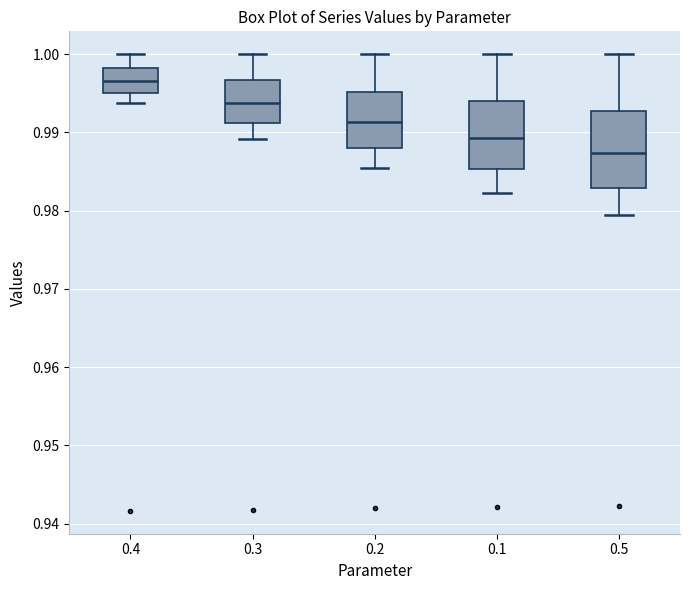

Reading left to right, transcribe this box plot: for each box, give where its median line is, the range the box spans, and where its two whiskers end, as read against the y-axis. The values are not printed on the chart, so give them approximately, as read against the axis.

0.4: median 0.997, box 0.995 to 0.998, whiskers 0.994 to 1.000
0.3: median 0.994, box 0.991 to 0.997, whiskers 0.989 to 1.000
0.2: median 0.991, box 0.988 to 0.995, whiskers 0.985 to 1.000
0.1: median 0.989, box 0.985 to 0.994, whiskers 0.982 to 1.000
0.5: median 0.987, box 0.983 to 0.993, whiskers 0.980 to 1.000